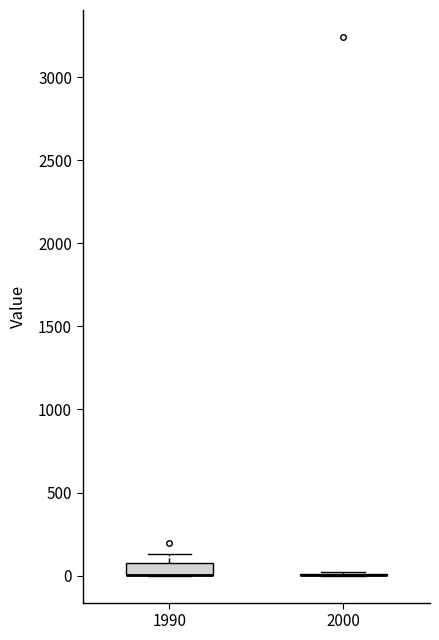

Which box is the tallest, from its lower edge to its upper edge?

1990